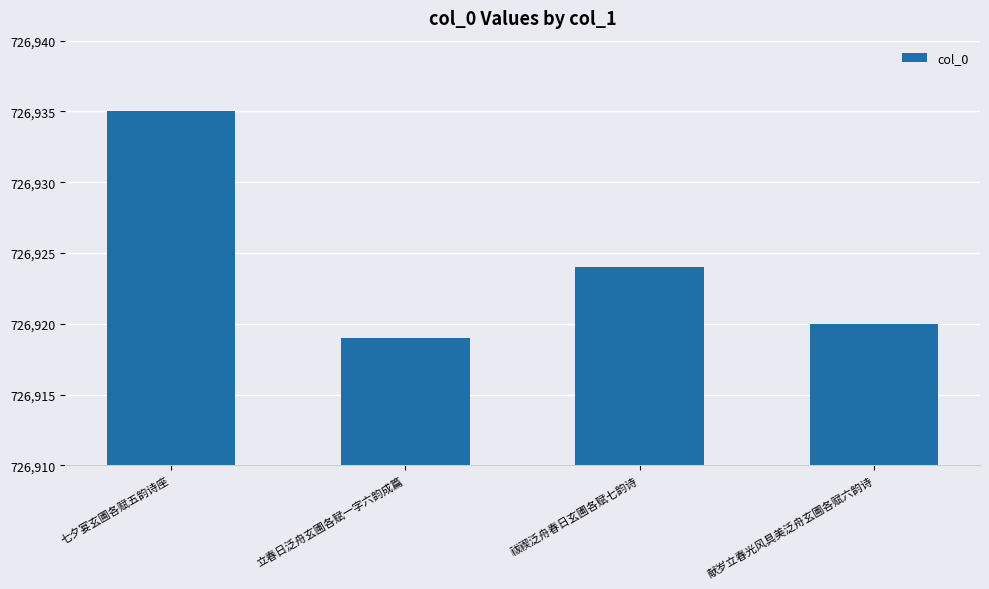

The value at 立春日泛舟玄圃各赋一字六韵成篇 is 400127. True or false?

False